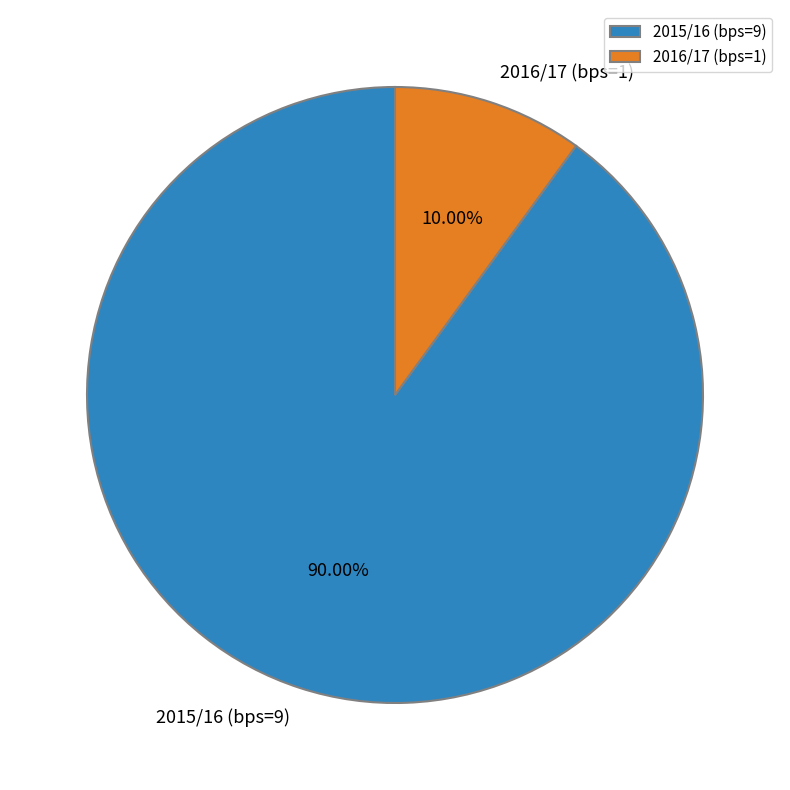

Rank the categories by value from highest to lowest.

2015/16 (bps=9), 2016/17 (bps=1)